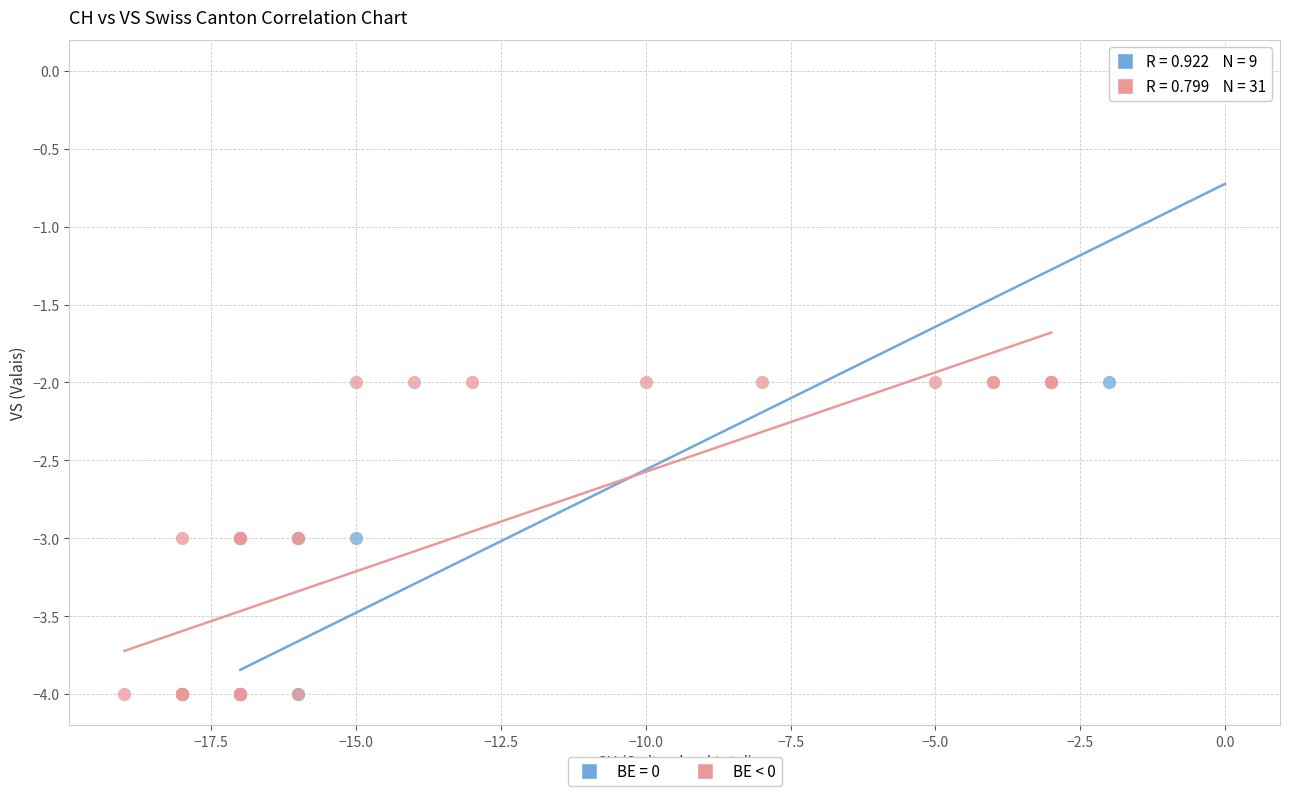

Which series reaches the maximum Y coordinate?

BE = 0